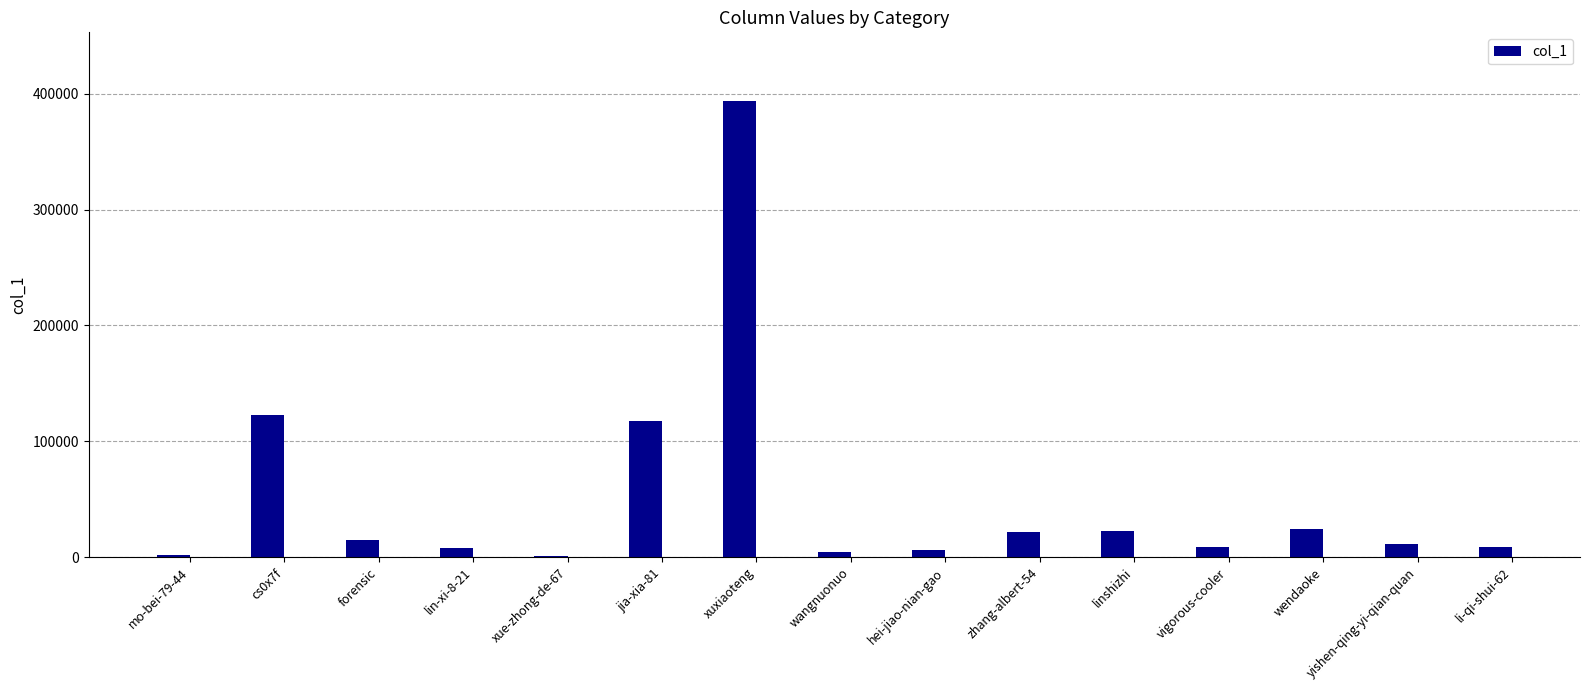

At which label is the value closest to 197224?

cs0x7f